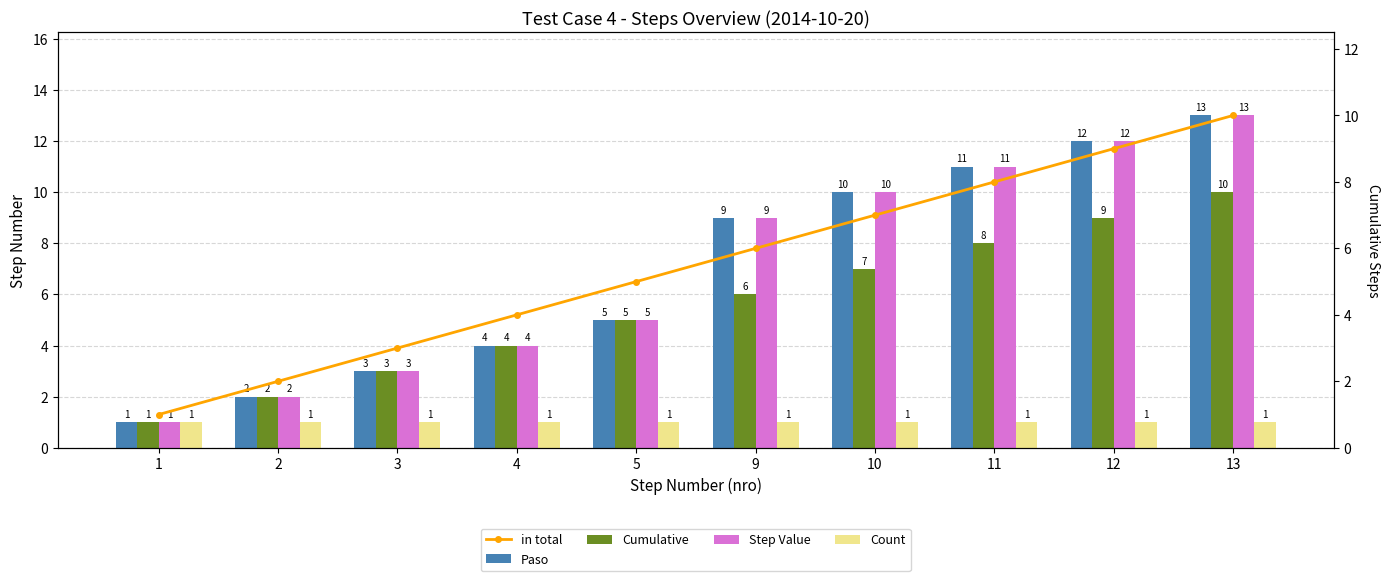

What is the sum of the Step Value values at 13 and 9?

22